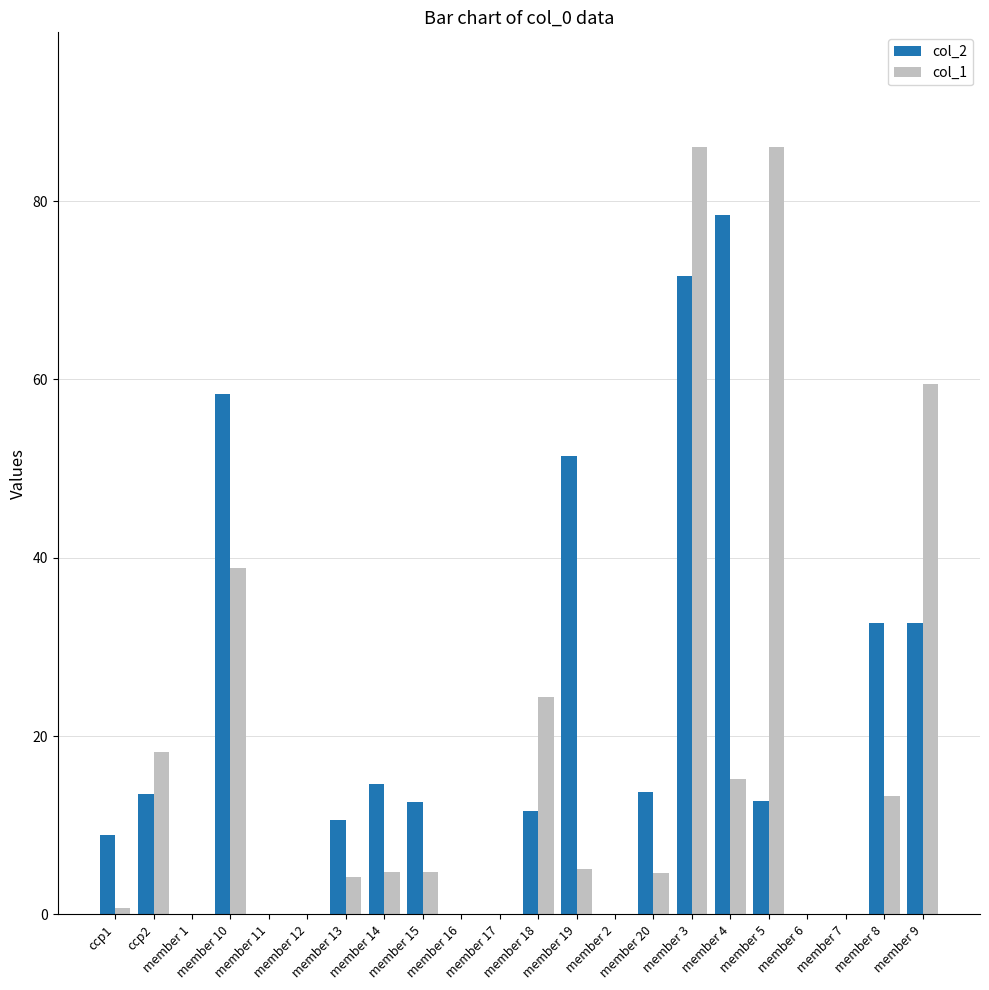

Does the chart contain stacked bars?

No